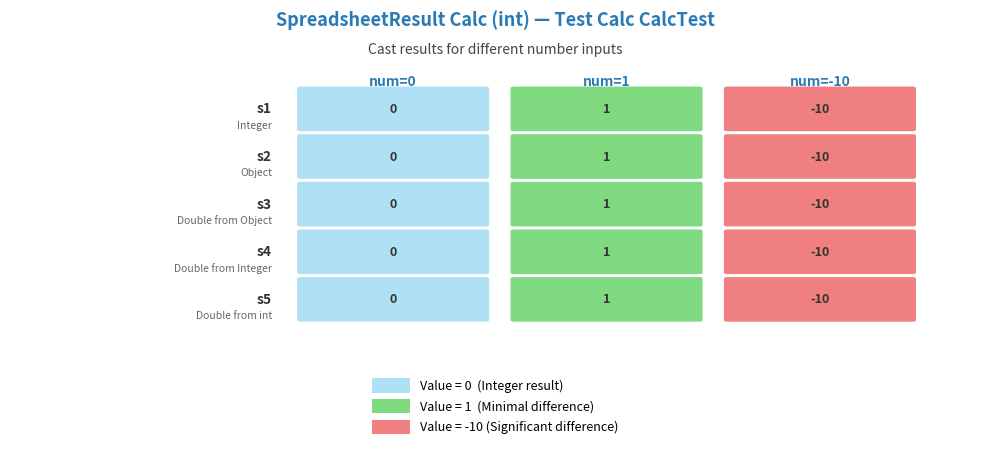

What is the minimum value for s5?

-10